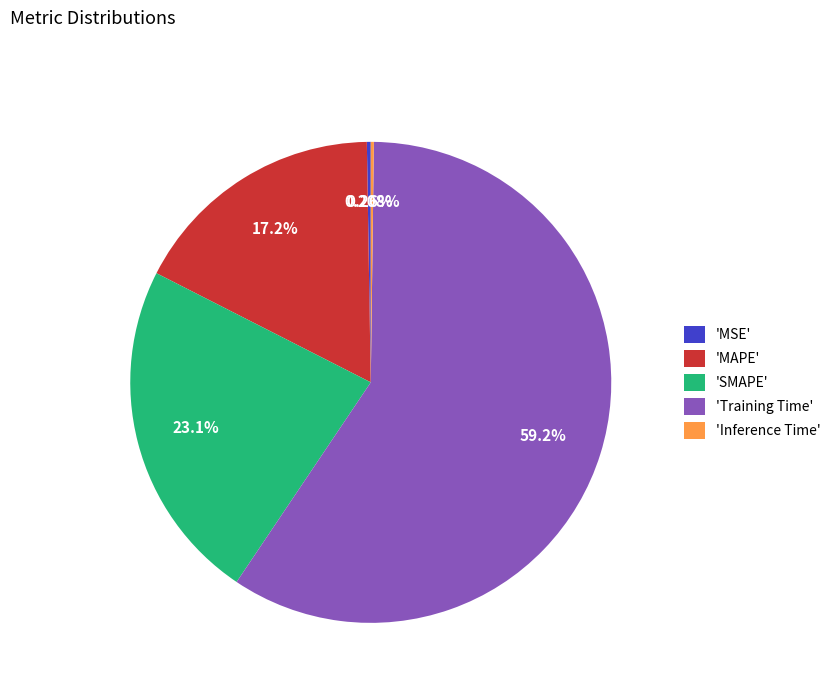

Is there any slice that represents more than half of the pie?

Yes